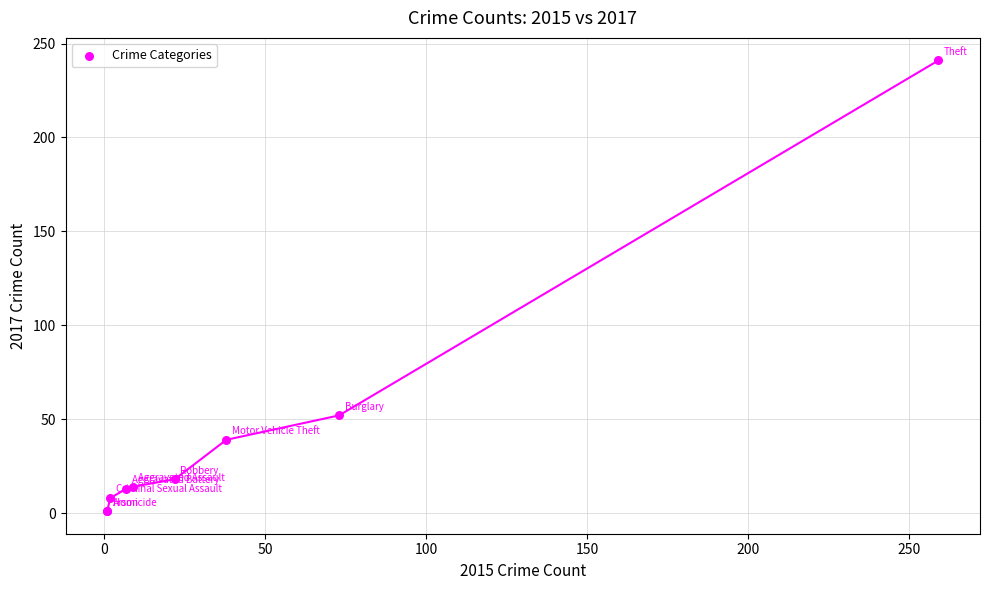

What Y value in the scatter plot is closest to 121?

52